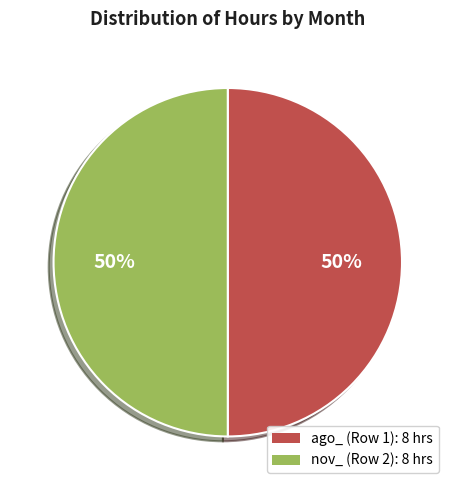

To the nearest percent, what is the average slice percentage?

50%